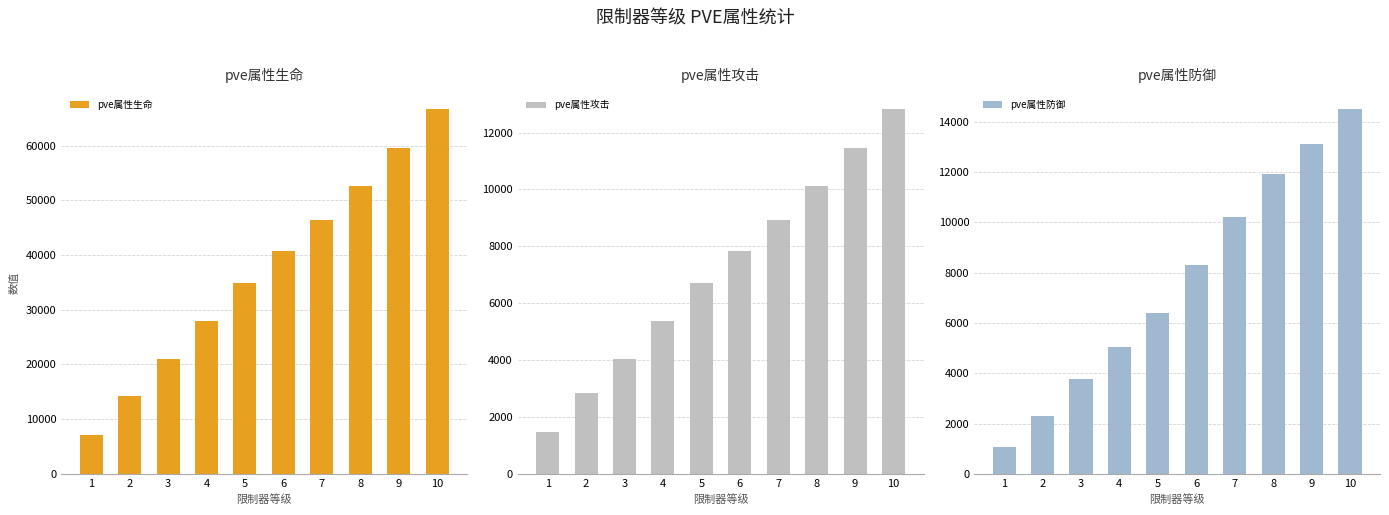

Reading left to right, what are all the values shown in this chart?

pve属性生命: 1=7080	2=14190	3=21069	4=28003	5=34899	6=40662	7=46397	8=52564	9=59662	10=66645
pve属性攻击: 1=1473	2=2831	3=4054	4=5386	5=6710	6=7818	7=8921	8=10108	9=11472	10=12815
pve属性防御: 1=1055	2=2283	3=3752	4=5058	5=6391	6=8298	7=10221	8=11929	9=13139	10=14500